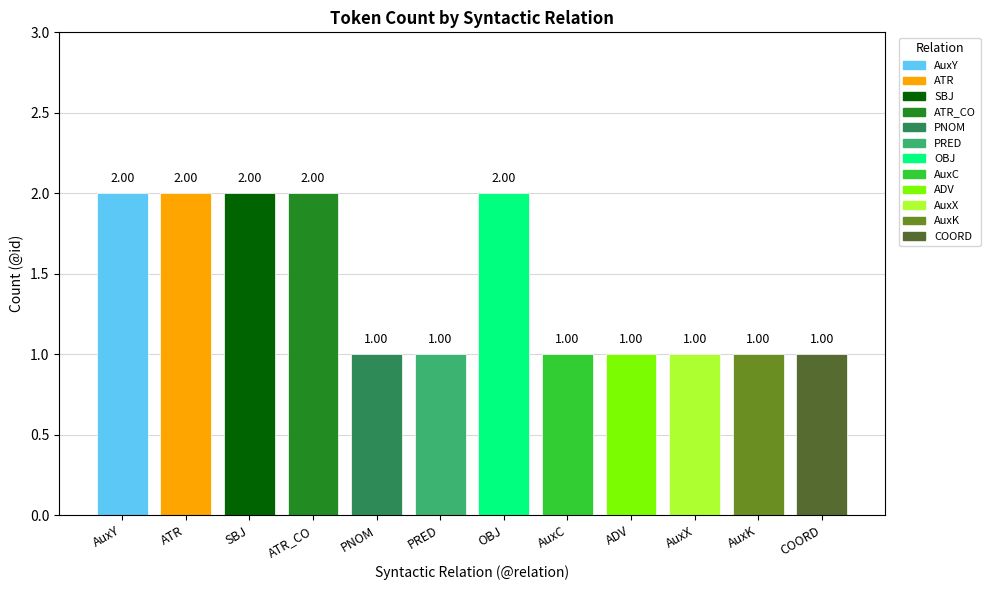

What is the label of the 9th bar from the left?

ADV